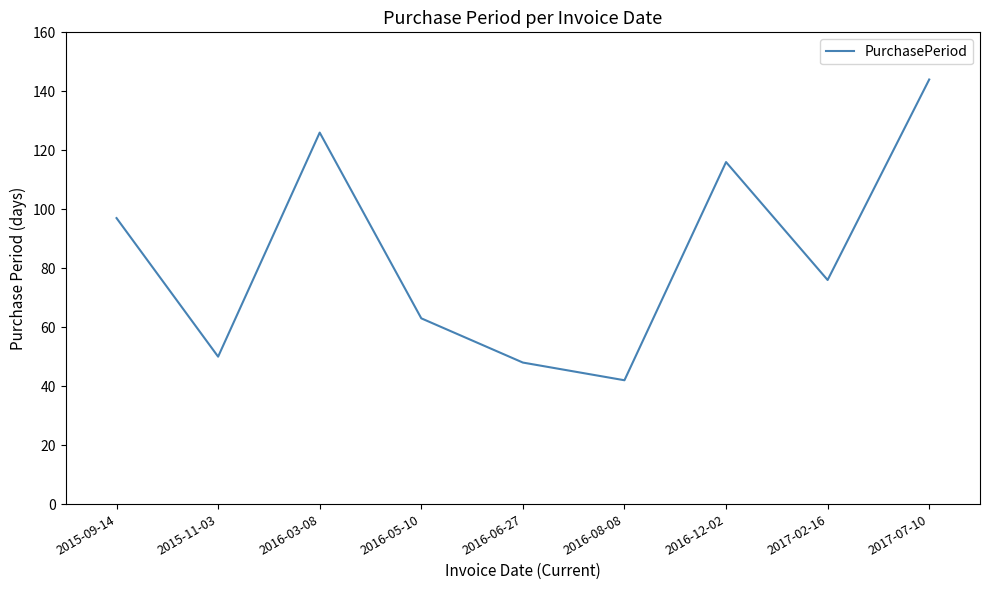

What is the change in value from 2015-11-03 to 2016-03-08?

+76